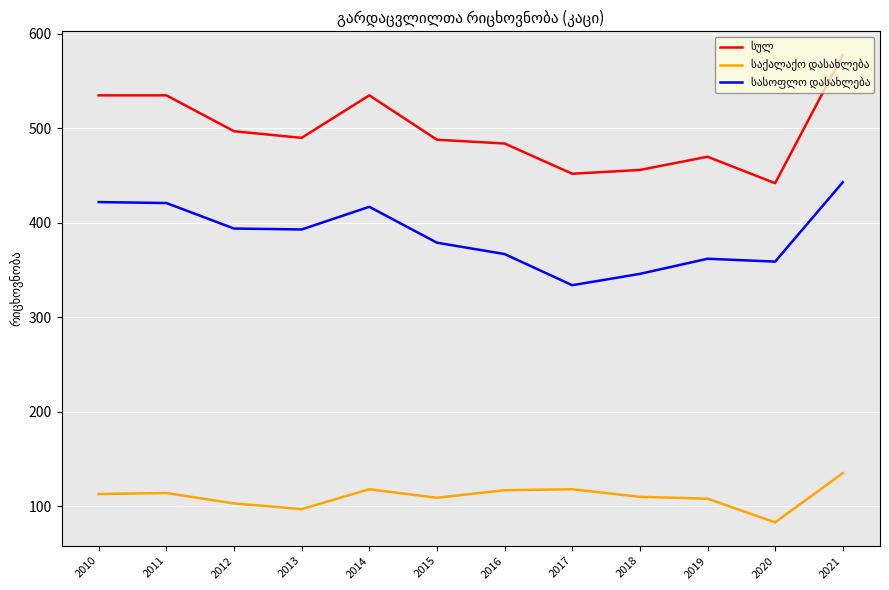

What is the difference between the highest and lowest values at 2015?

379